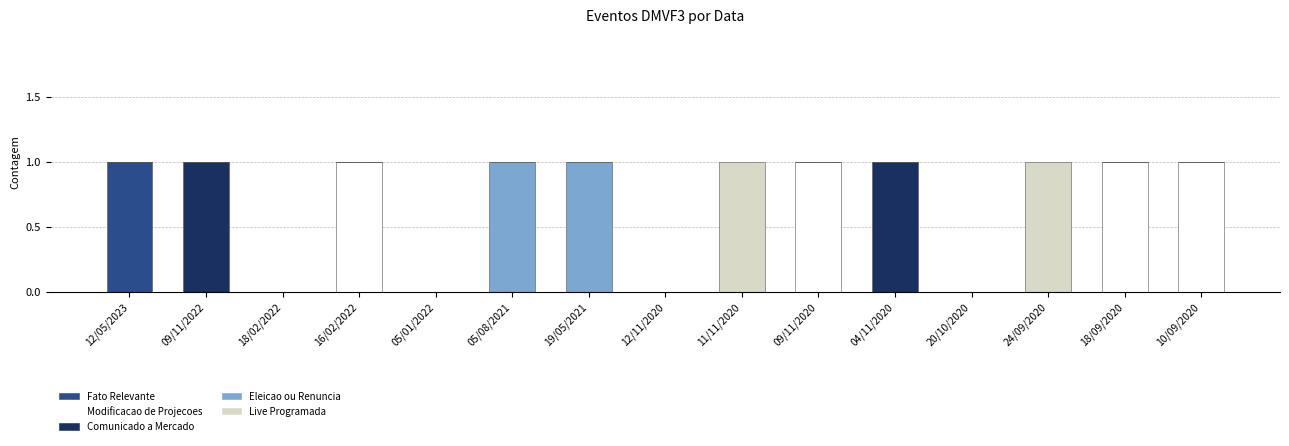

What are all the series names shown in the legend?

Fato Relevante, Modificacao de Projecoes, Comunicado a Mercado, Eleicao ou Renuncia, Live Programada